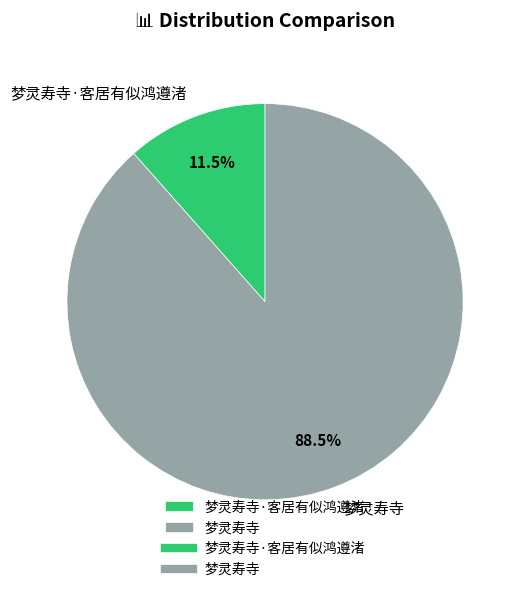

Rank the categories by value from highest to lowest.

梦灵寿寺, 梦灵寿寺·客居有似鸿遵渚